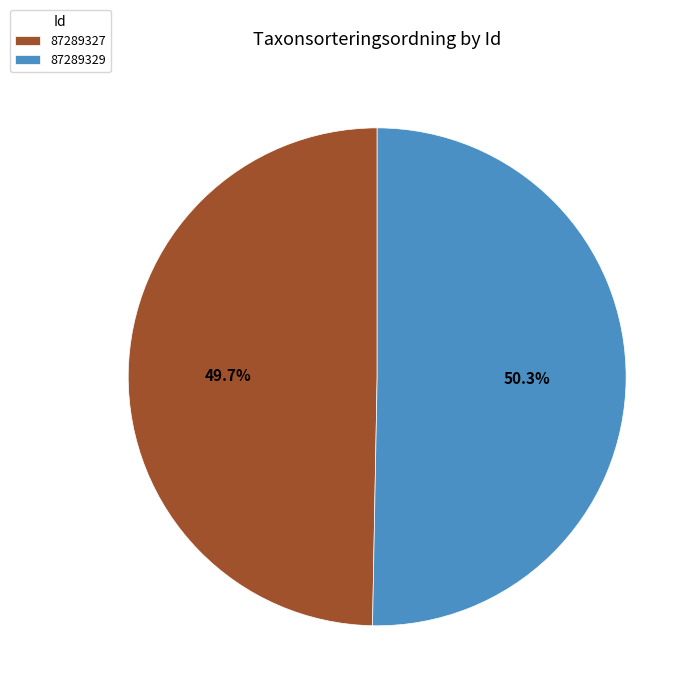

Rank the categories by value from highest to lowest.

87289329, 87289327